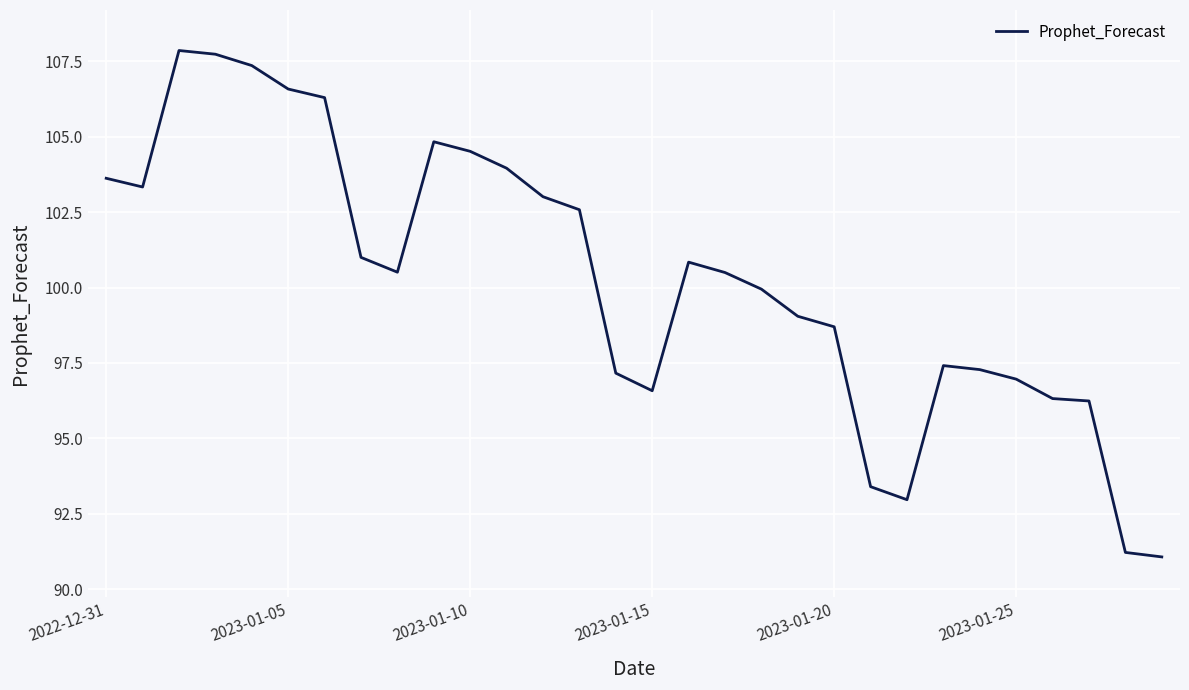

What is the maximum value shown in the chart?

107.9